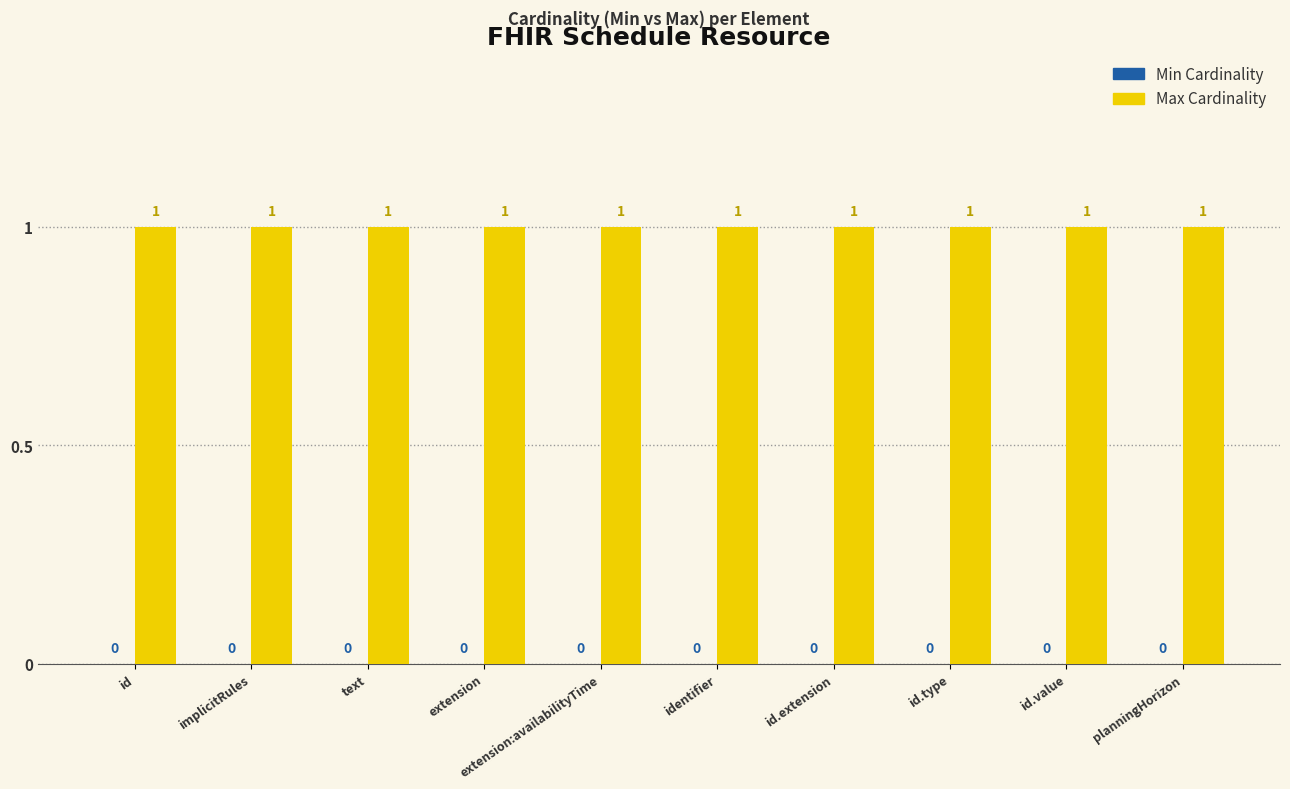

What is the difference between the highest and lowest values at identifier?

1